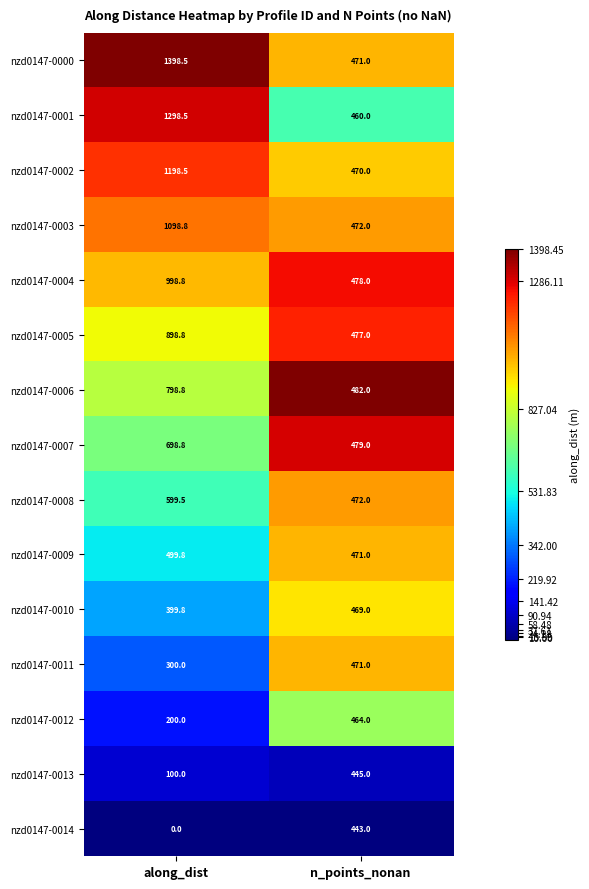

Which series changed the most between along_dist and n_points_nonan?

nzd0147-0000